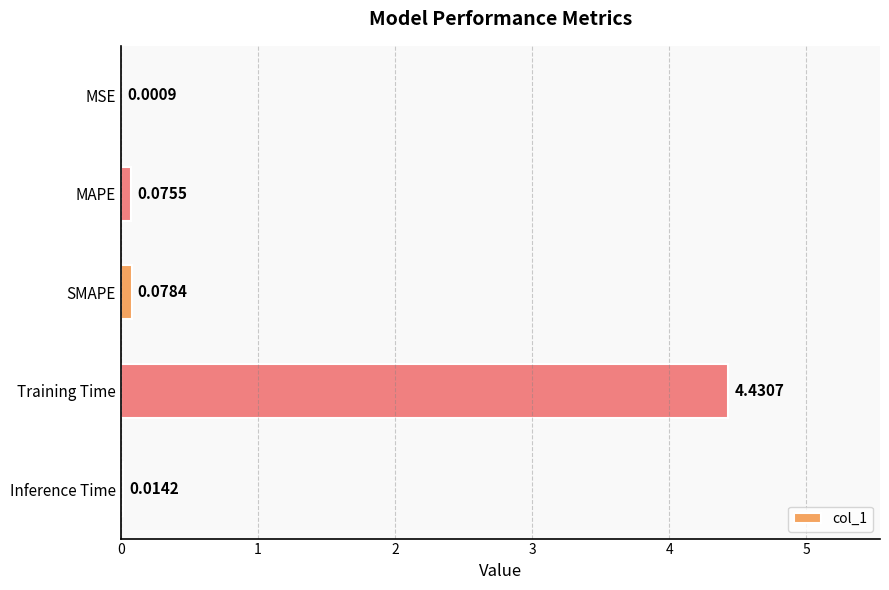

At which label is the value closest to 2?

SMAPE